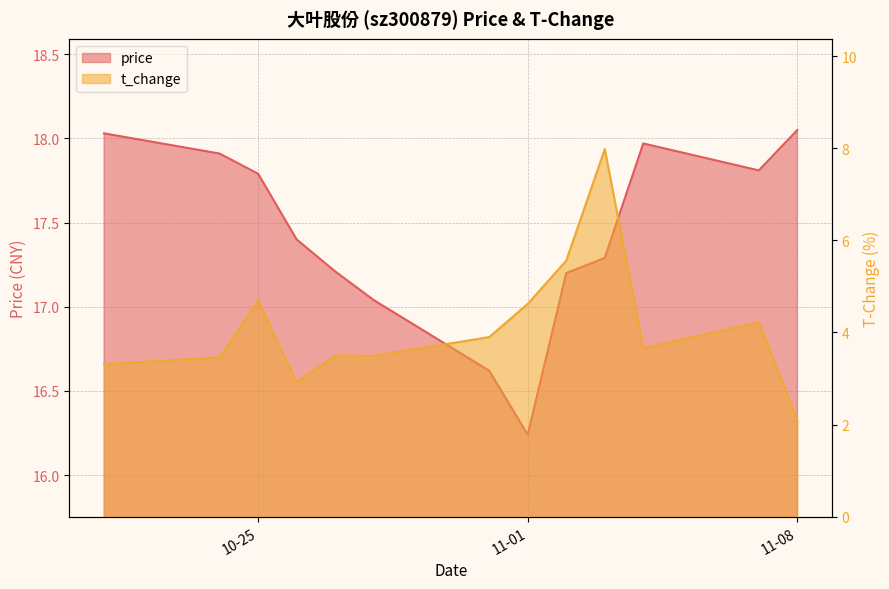

List the series in order of their overall mean, highest first.

price, t_change